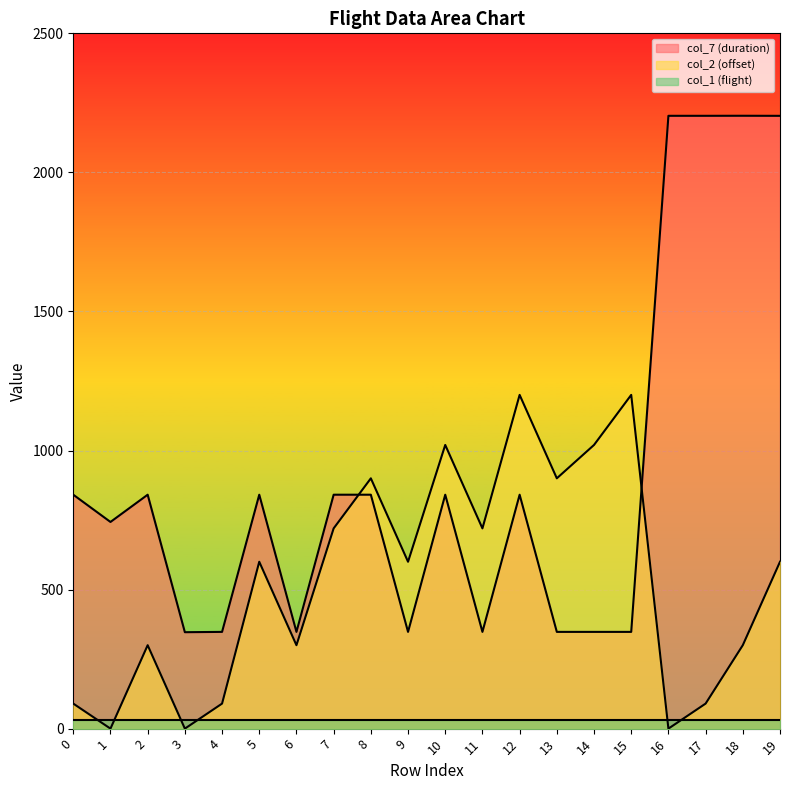

Which series changed the most between 2 and 5?

col_2 (offset)